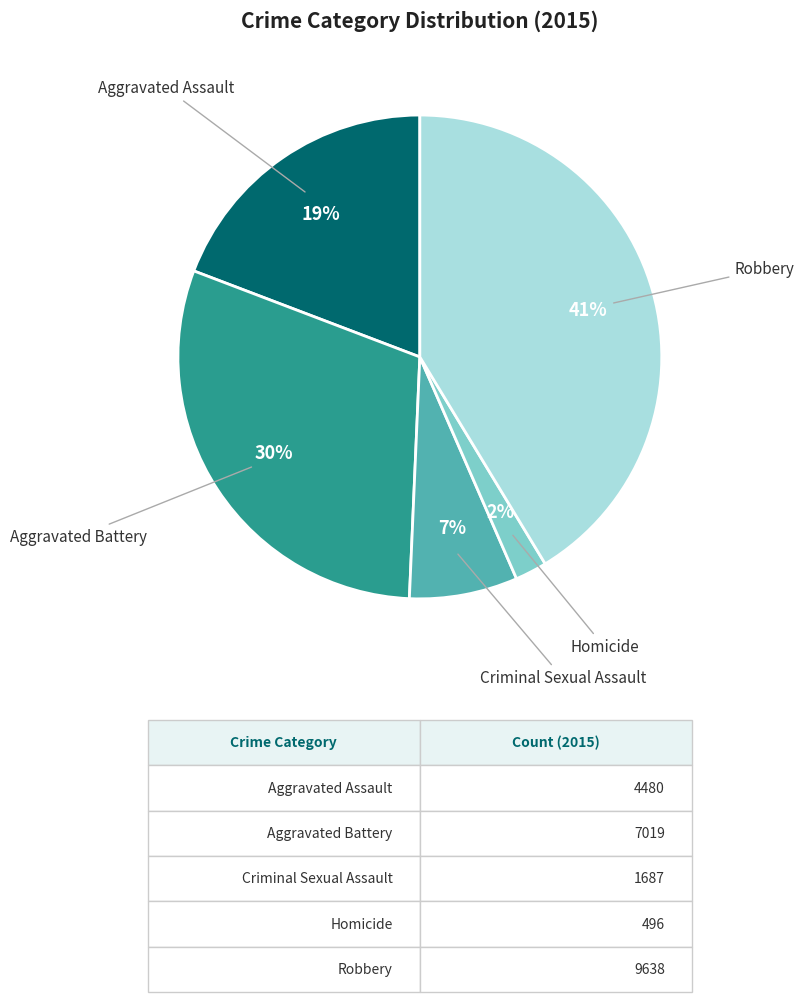

What is the smallest slice in the pie chart?

Homicide